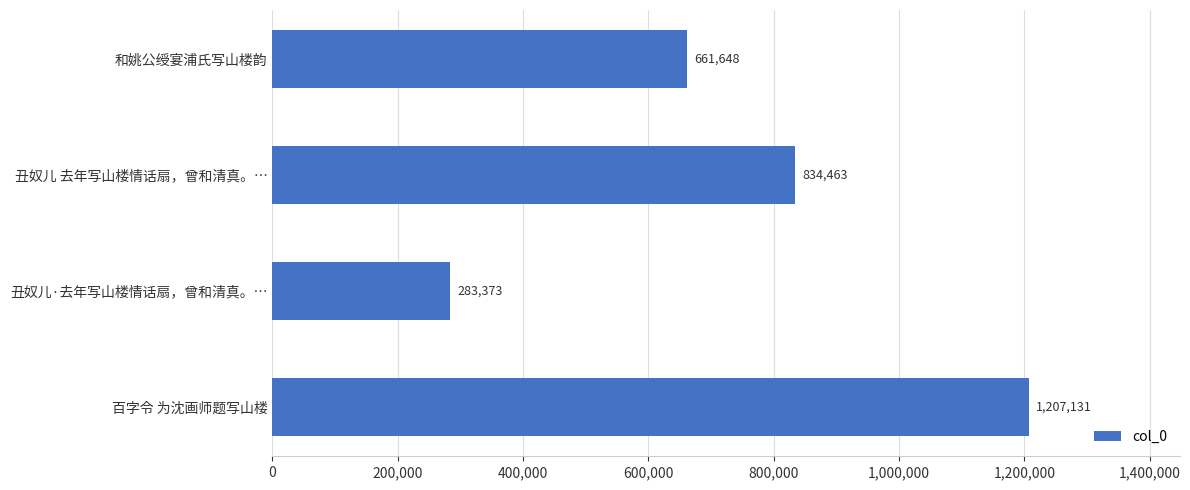

List the labels in order of value, smallest first.

丑奴儿·去年写山楼情话扇，曾和清真。…, 和姚公绶宴浦氏写山楼韵, 丑奴儿 去年写山楼情话扇，曾和清真。…, 百字令 为沈画师题写山楼